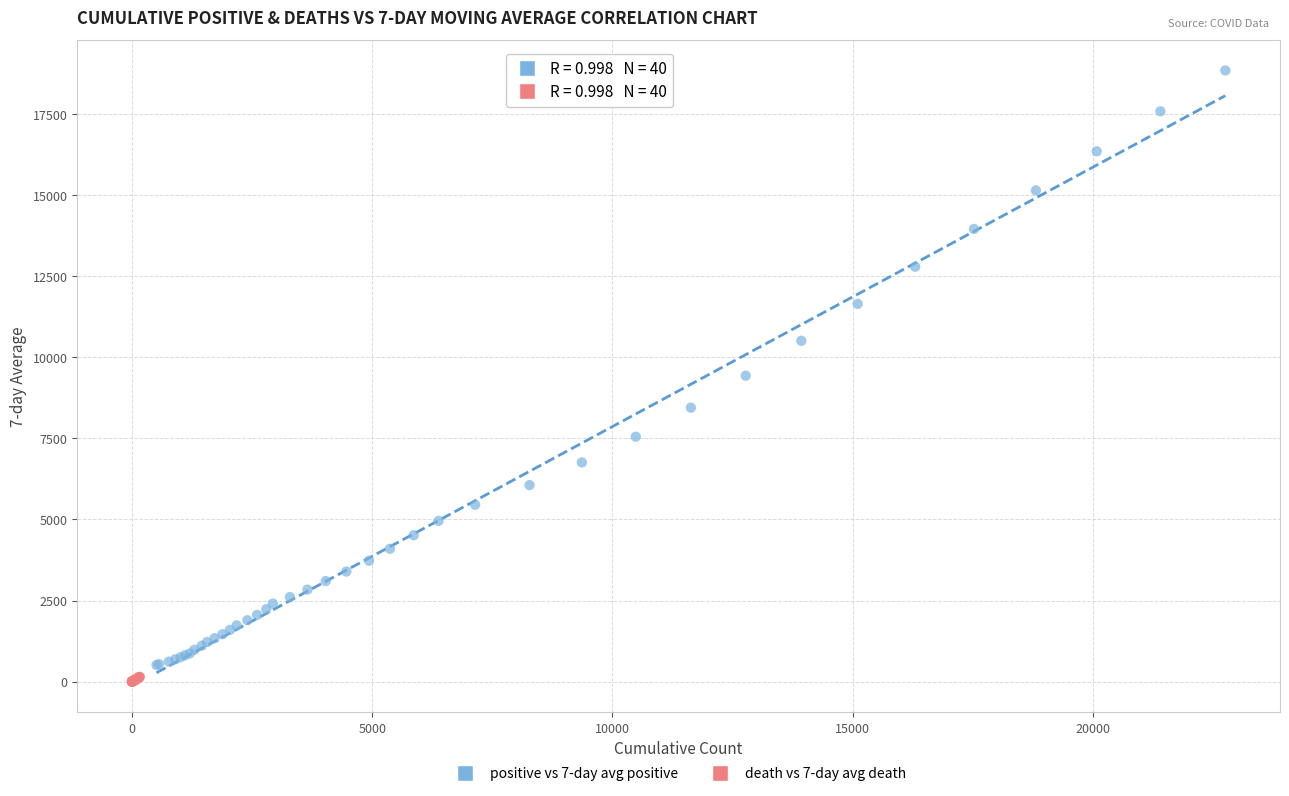

Which series contains the lowest Y value?

death vs 7-day avg death